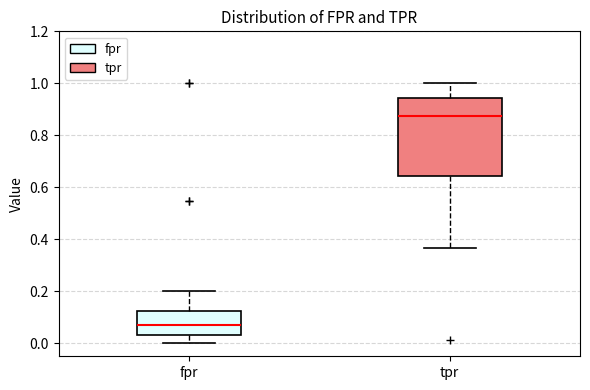

Where does the median line of the box for tpr sit on the y-axis? The values are not printed on the chart, so give them approximately, as read against the axis.

0.88